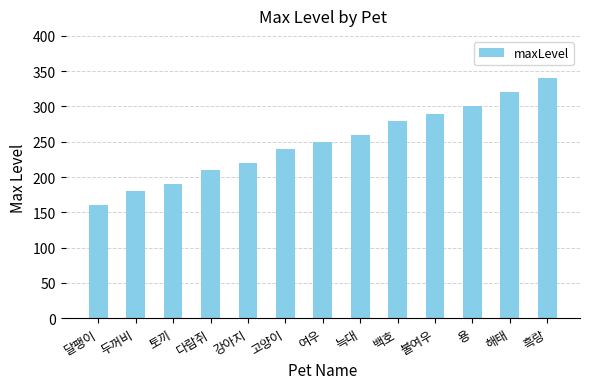

What is the maximum value shown in the chart?

340